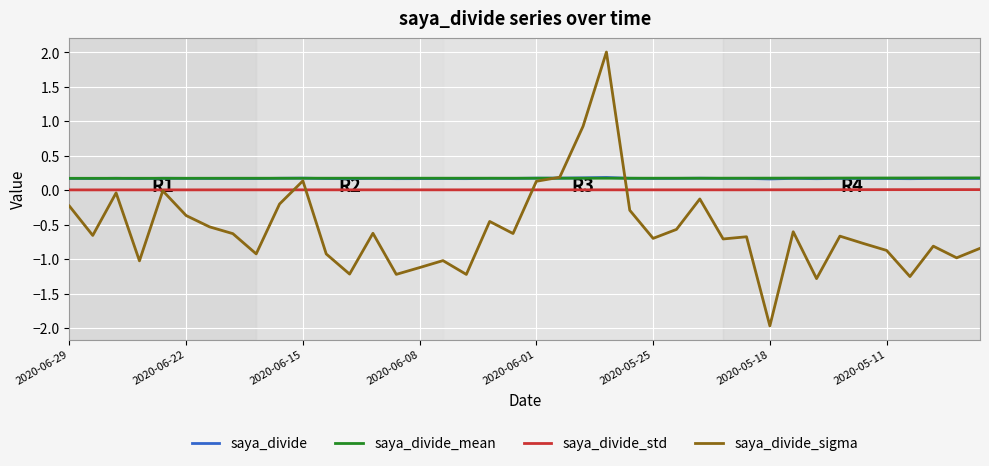

True or false: saya_divide and saya_divide_std cross at least once.

False